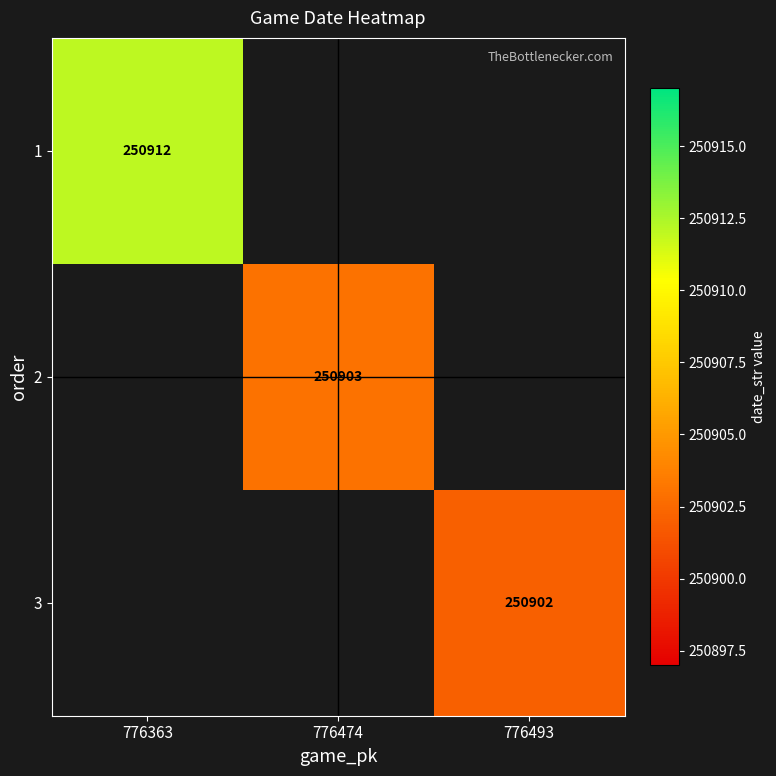

Is it true that 1 equals 141148 at 776363?

False